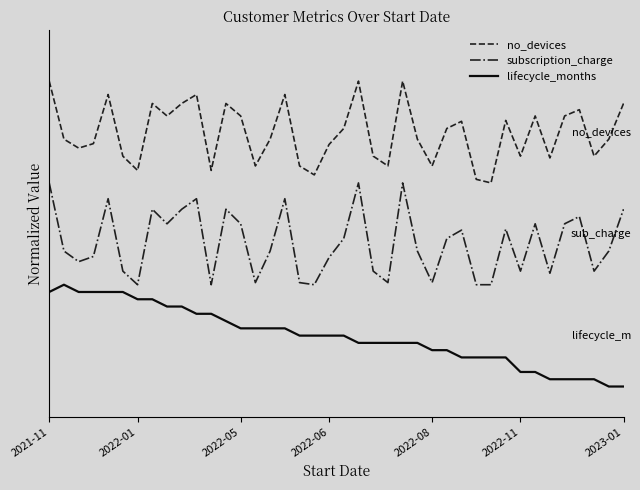

What are all the series names shown in the legend?

no_devices, subscription_charge, lifecycle_months